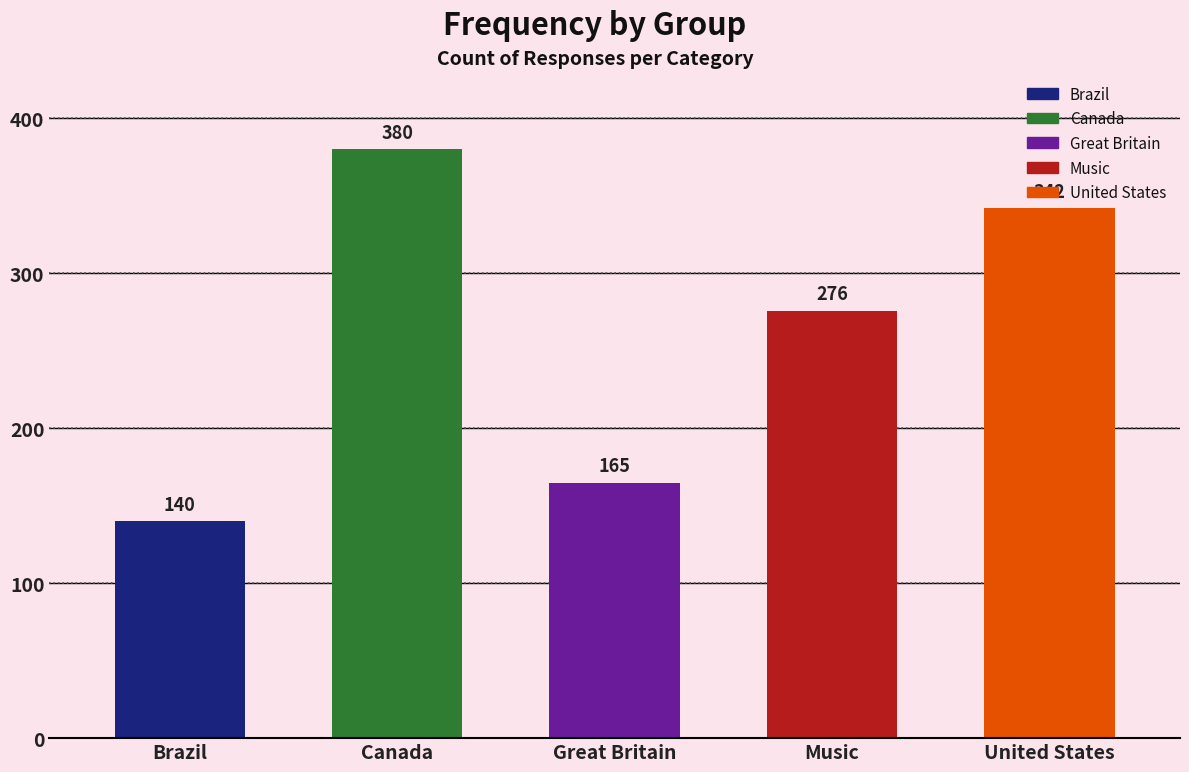

How many bars are there in total?

5